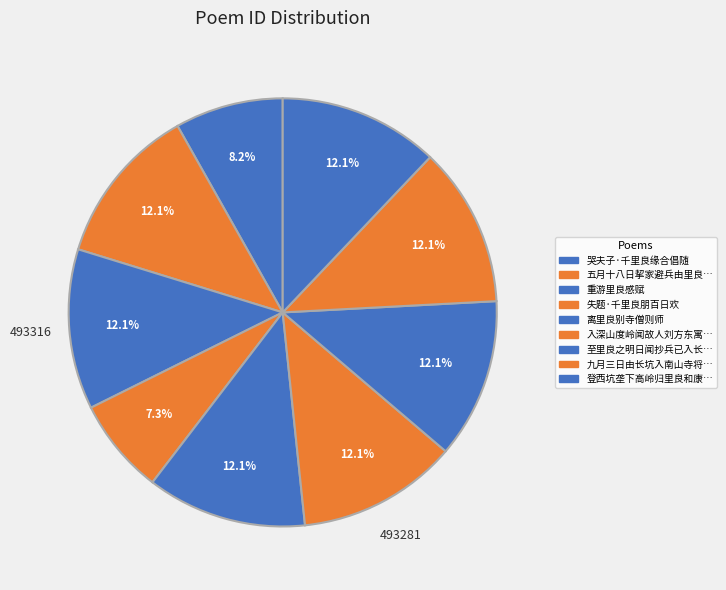

Count the number of slices in the pie.

9